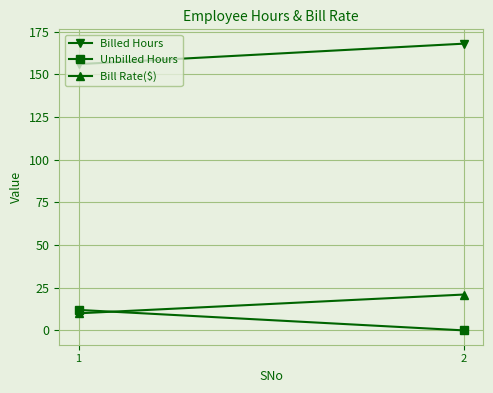

Rank the series by their maximum value, from highest to lowest.

Billed Hours, Bill Rate($), Unbilled Hours